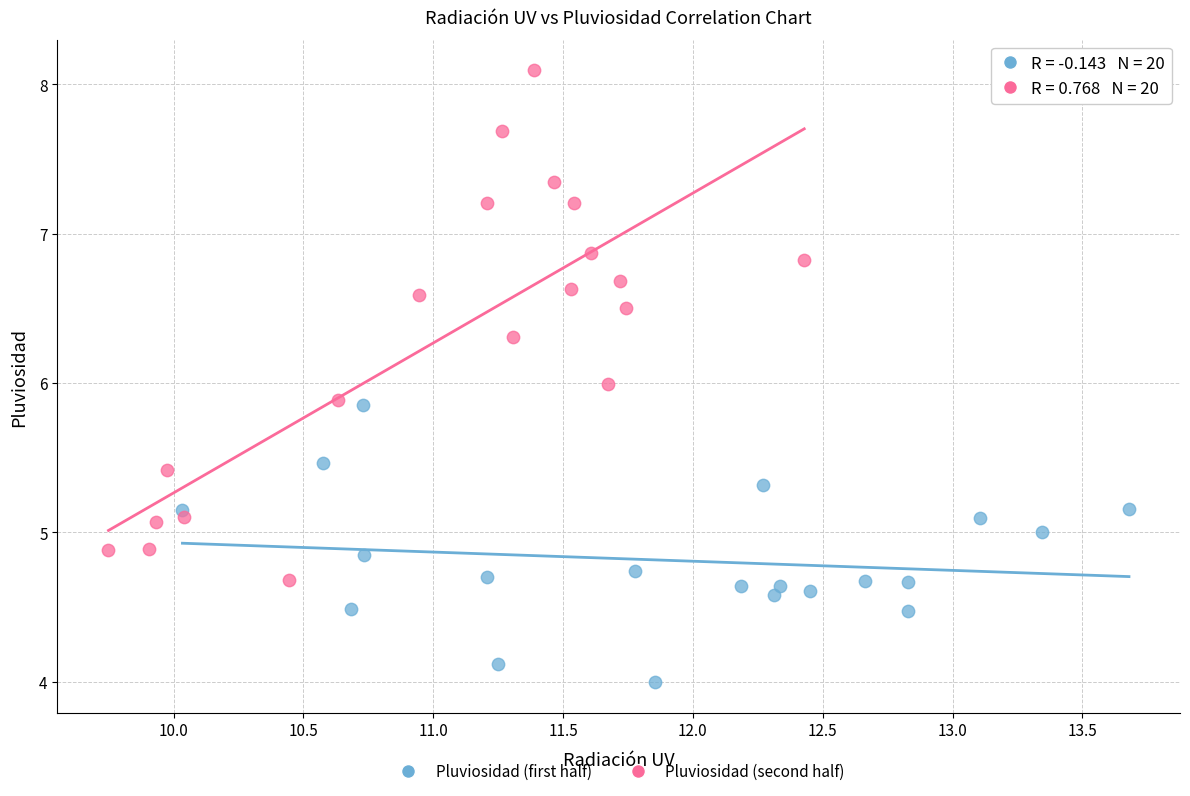

Which series reaches the minimum Y coordinate?

Pluviosidad (first half)